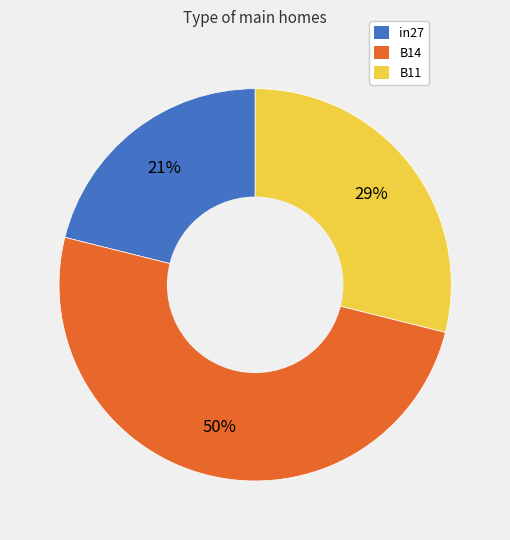

Between B14 and B11, which is larger?

B14